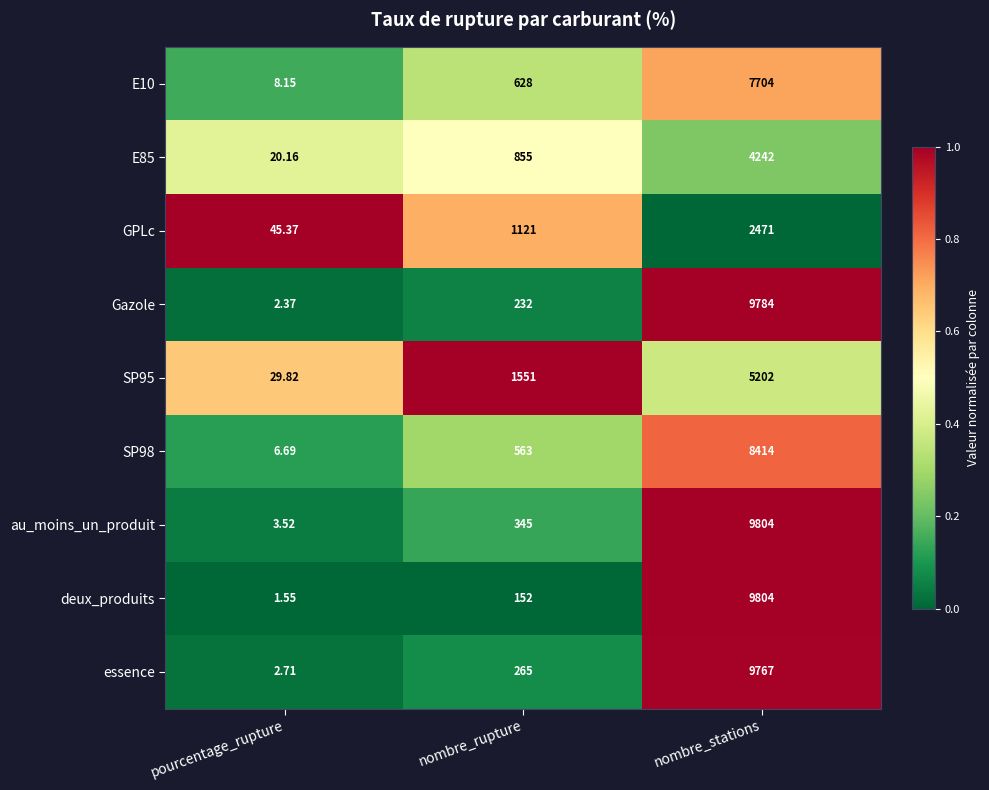

At which category is the sum across all series the highest?

nombre_stations